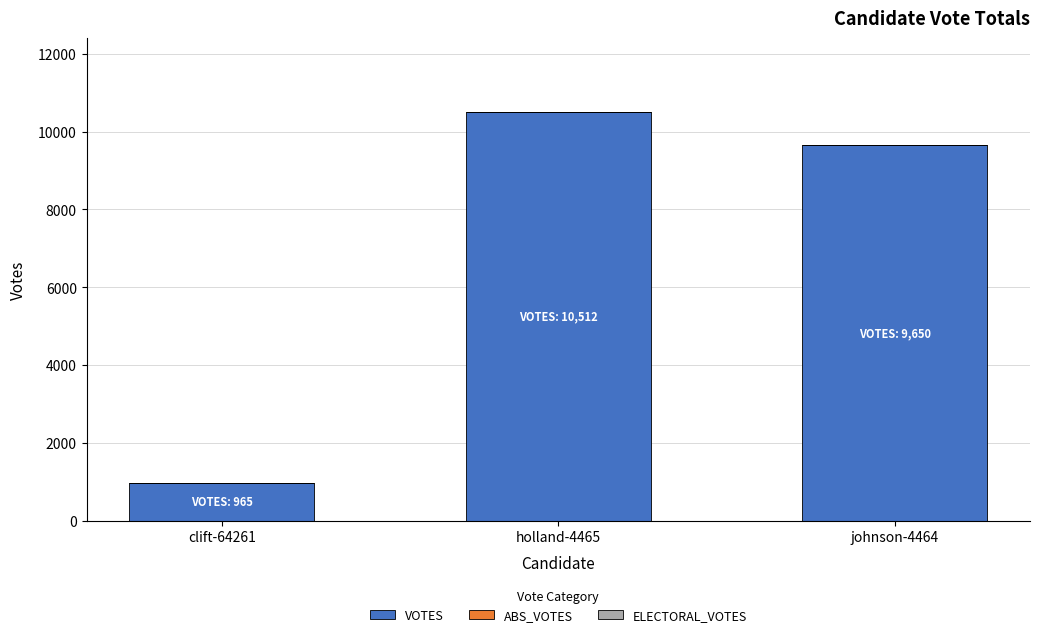

What is the label of the 1st bar from the left?

clift-64261